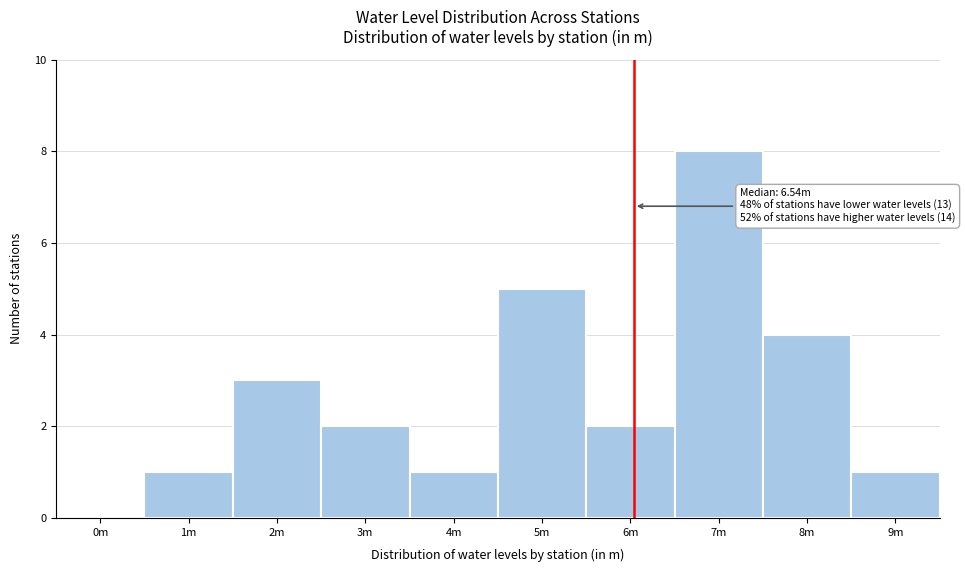

Reading right to left, transcribe all the data shown in this chart.

9m=1	8m=4	7m=8	6m=2	5m=5	4m=1	3m=2	2m=3	1m=1	0m=0